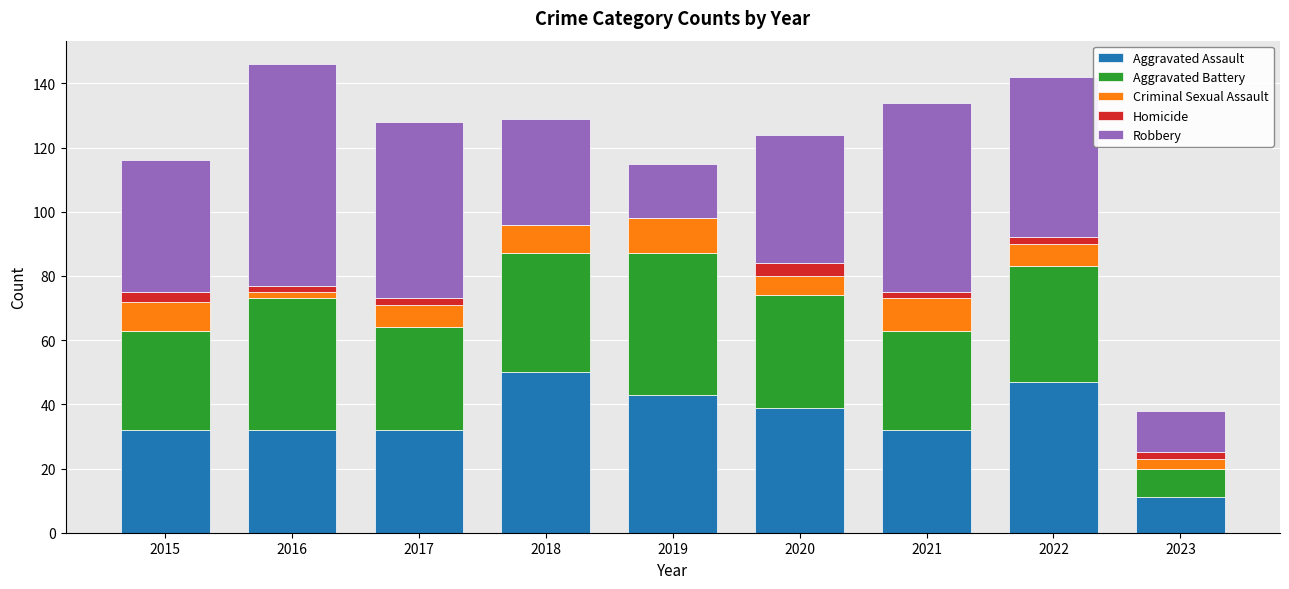

What is the maximum value for Aggravated Assault?

50